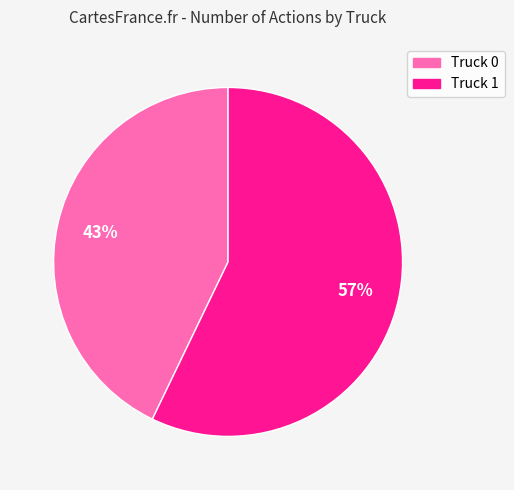

How many slices are in this pie chart?

2